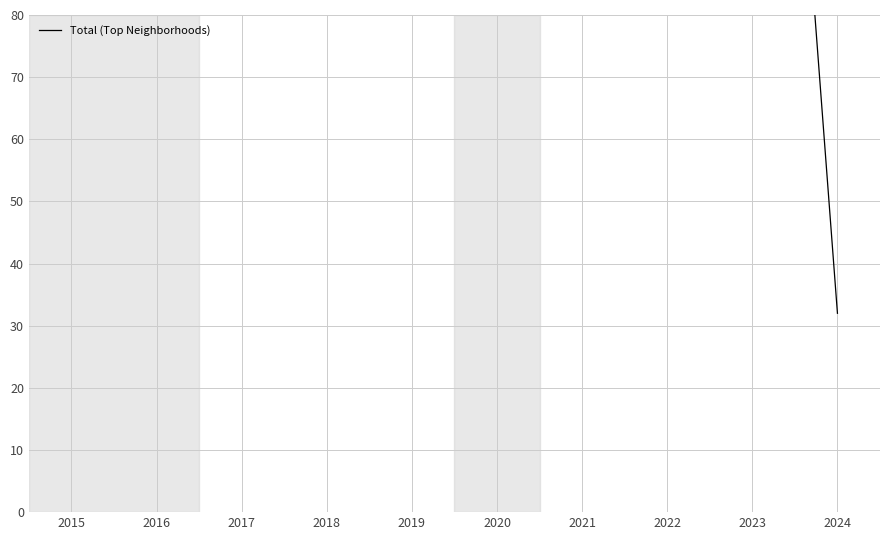

True or false: the data has more than 2 interior local peaks.

True